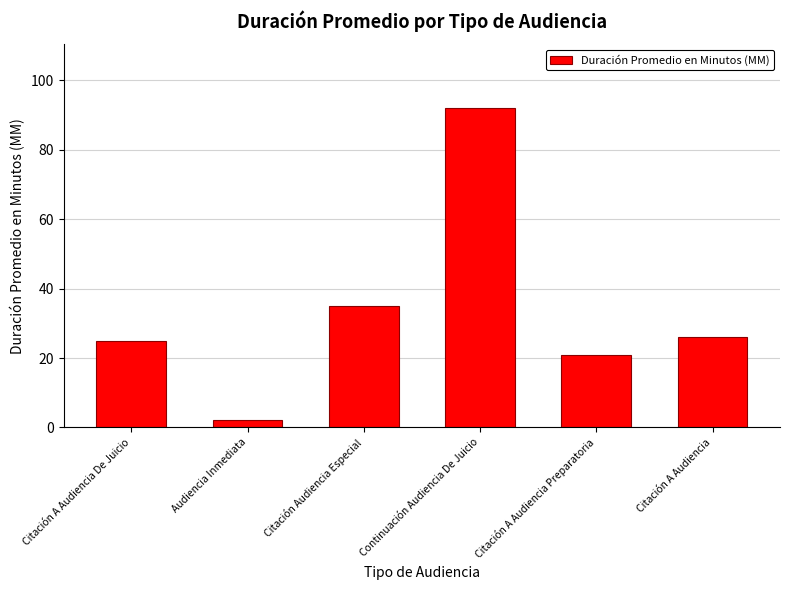

Does the chart contain any negative values?

No